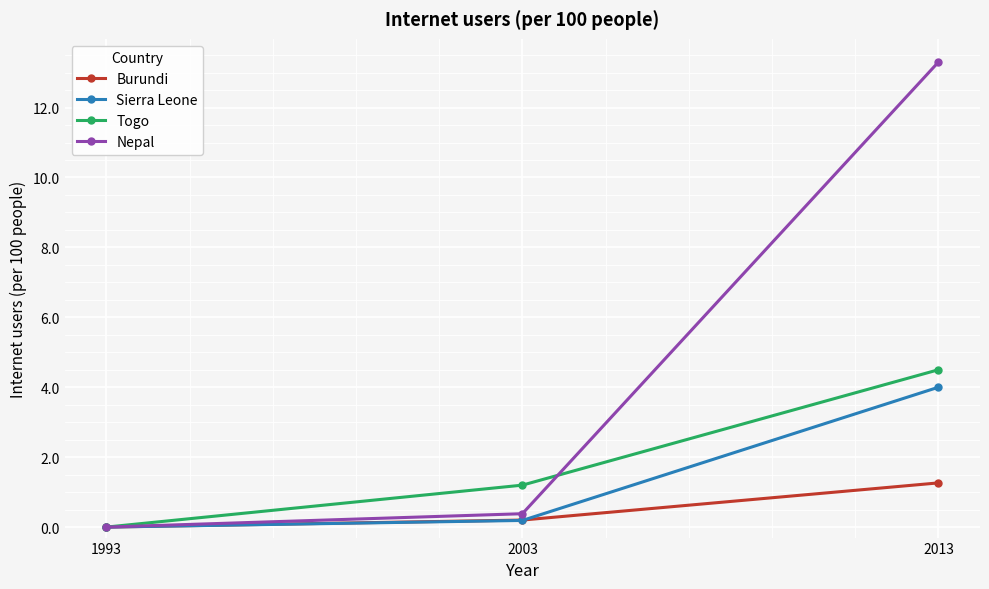

Reading right to left, transcribe all the data shown in this chart.

Burundi: 2013=1.3	2003=0.2	1993=0.0
Sierra Leone: 2013=4.0	2003=0.2	1993=0.0
Togo: 2013=4.5	2003=1.2	1993=0.0
Nepal: 2013=13.3	2003=0.4	1993=0.0